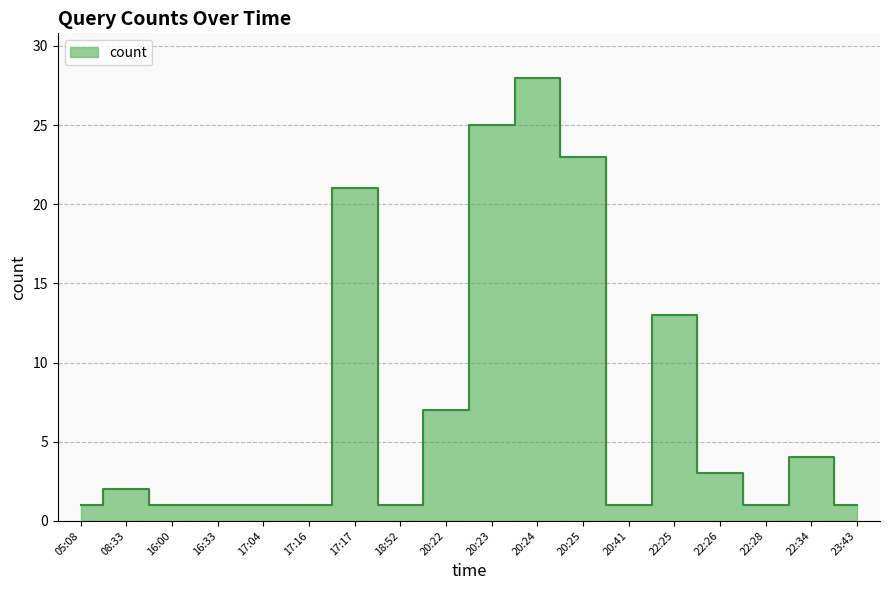

True or false: the data shows 2 at 17:04.

False